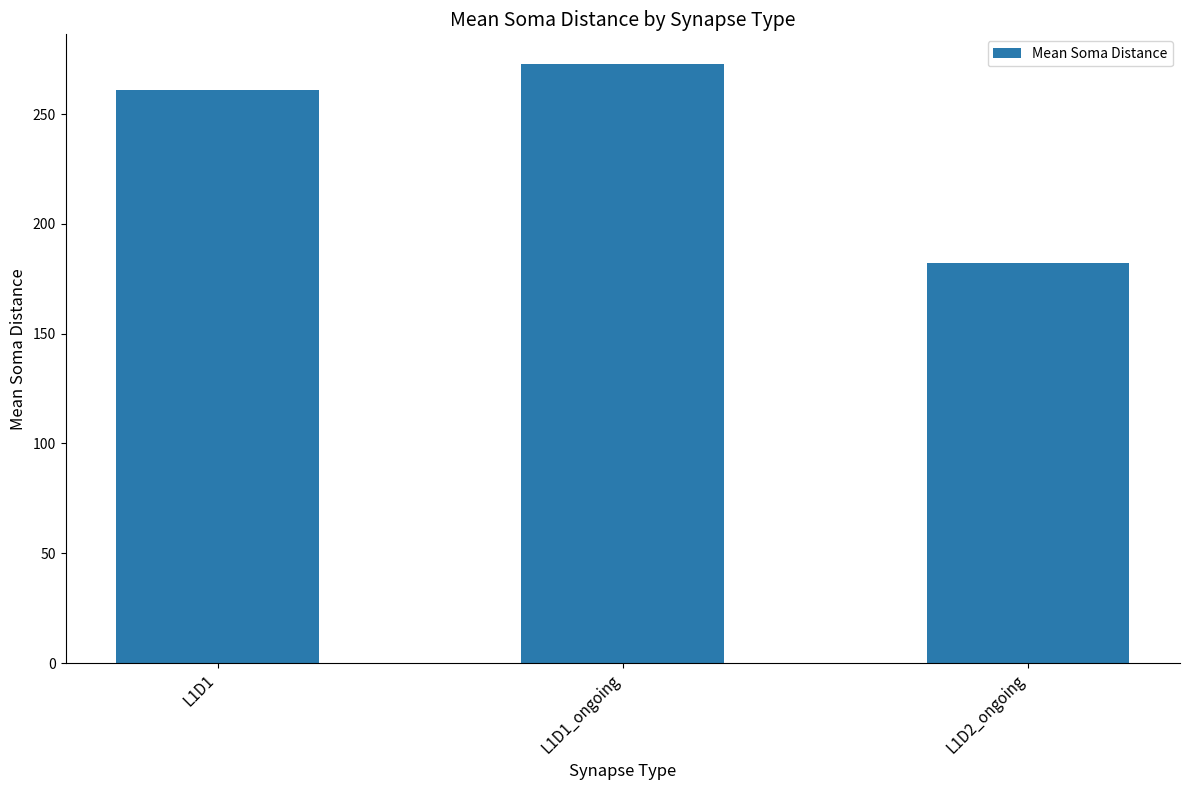

What is the difference between the maximum and second lowest values?

11.9